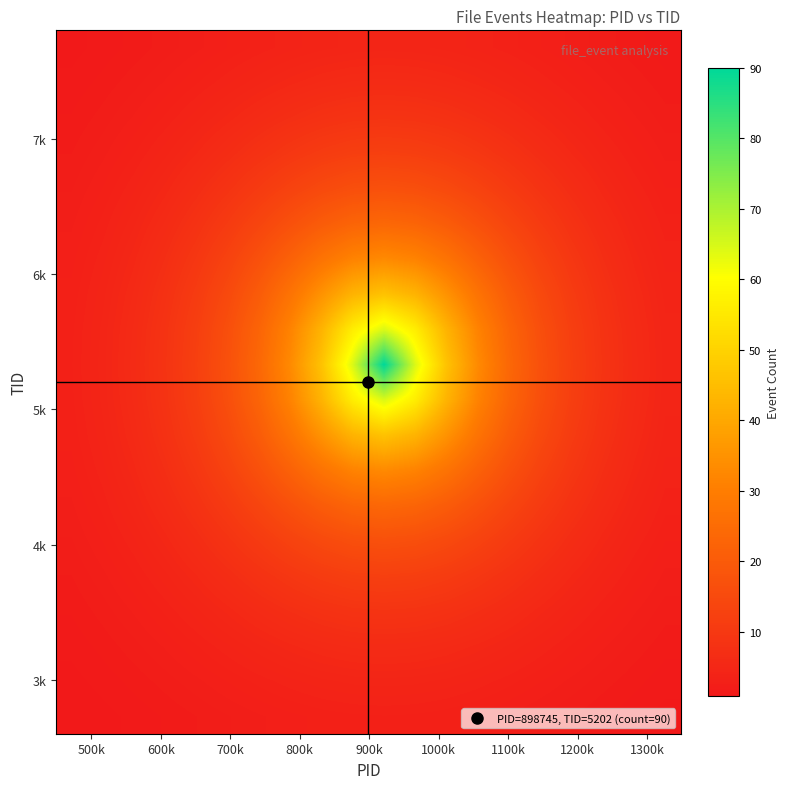

What is the smallest value displayed?

0.8